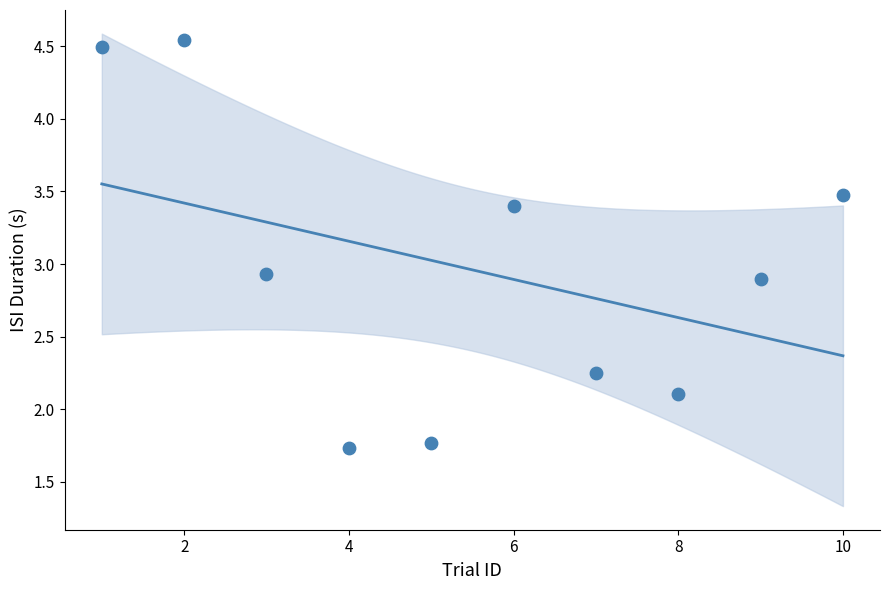

What is the average Y value?

3.0